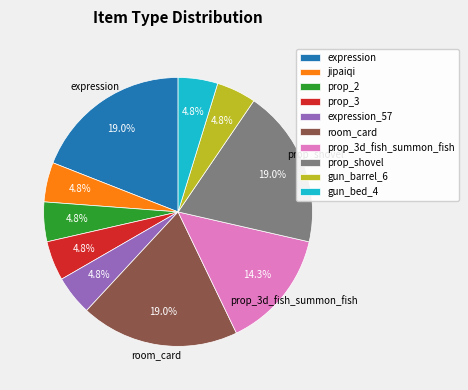

How many segments does this pie chart have?

10